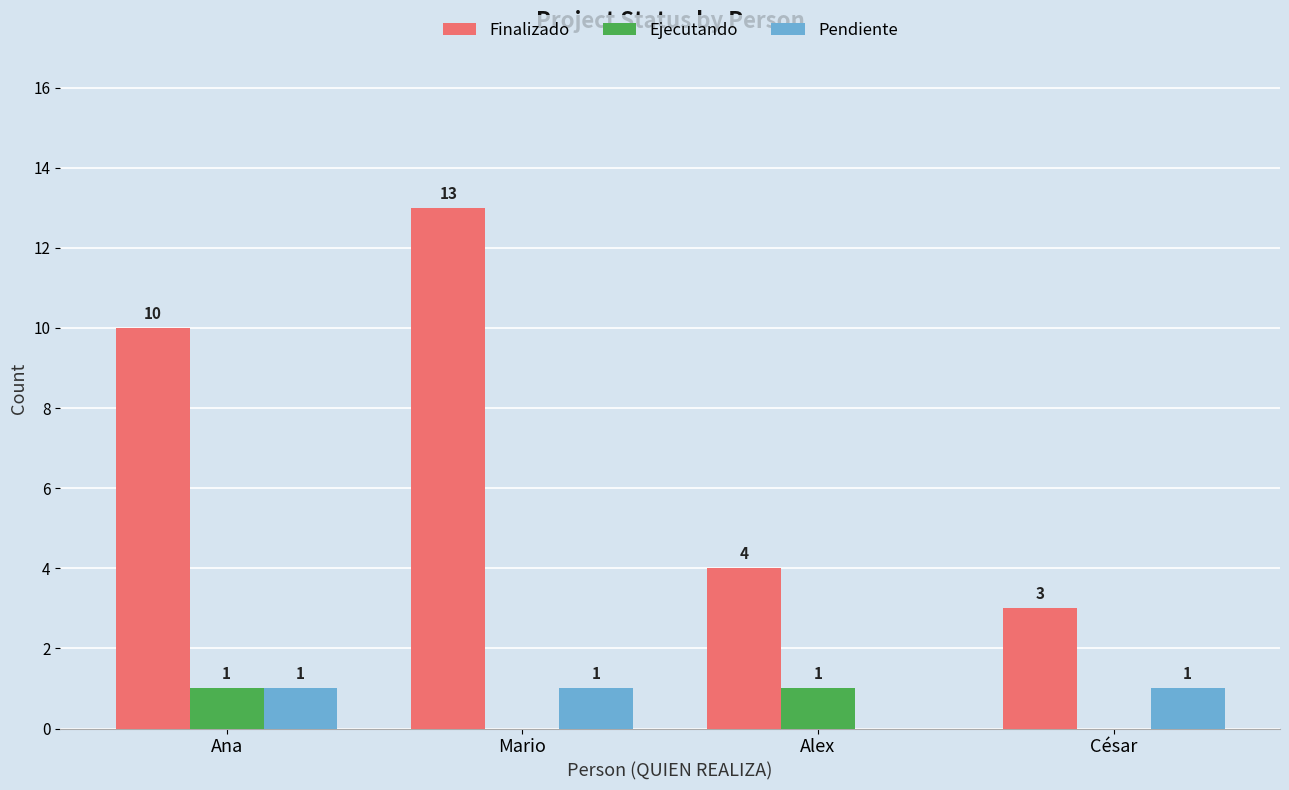

Is the value of Pendiente at César greater than the value of Finalizado at Mario?

No